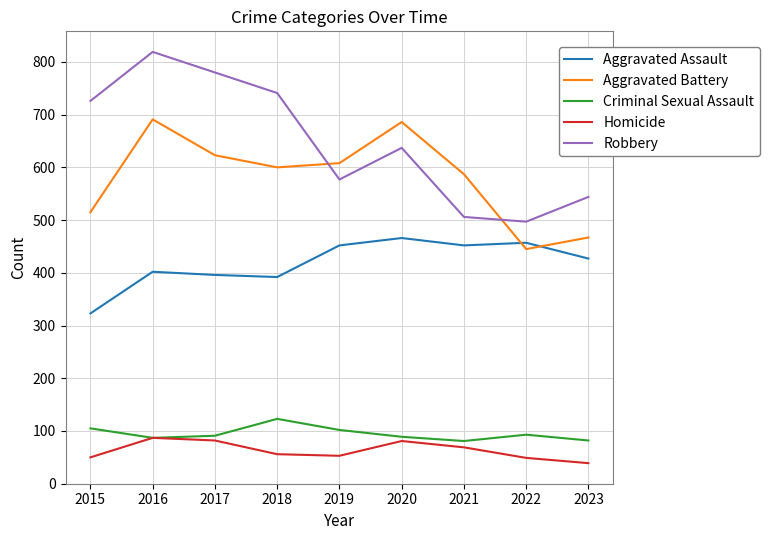

What is the difference between the maximum and minimum values in the Aggravated Assault series?

143